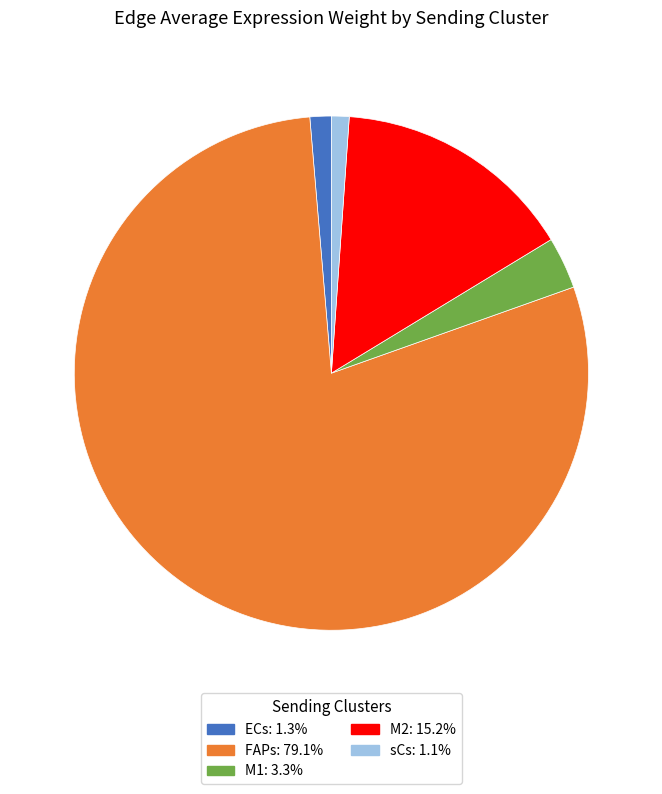

Which category has the biggest portion of the pie?

FAPs